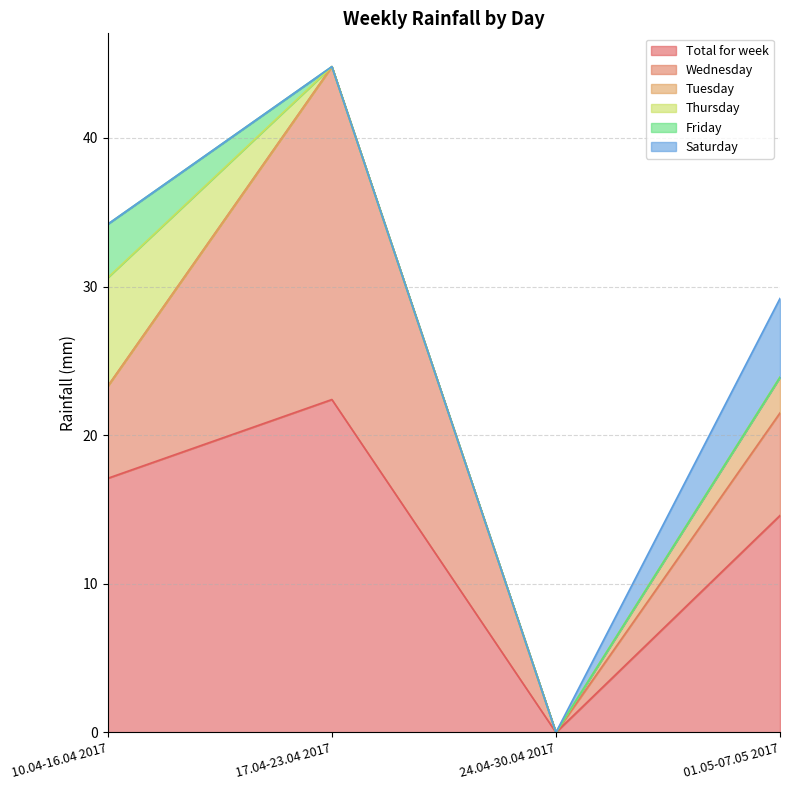

Rank the categories by Tuesday value from highest to lowest.

01.05-07.05 2017, 10.04-16.04 2017, 17.04-23.04 2017, 24.04-30.04 2017